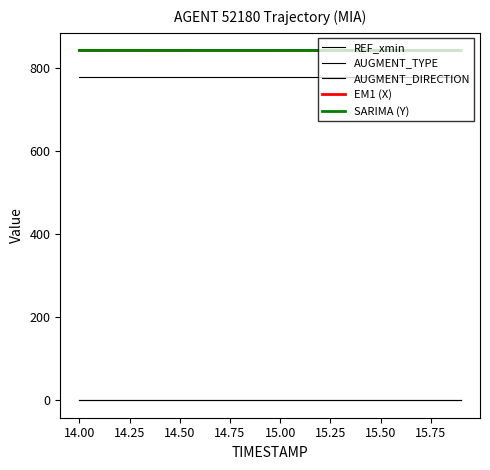

Count the number of categories in the chart.

20